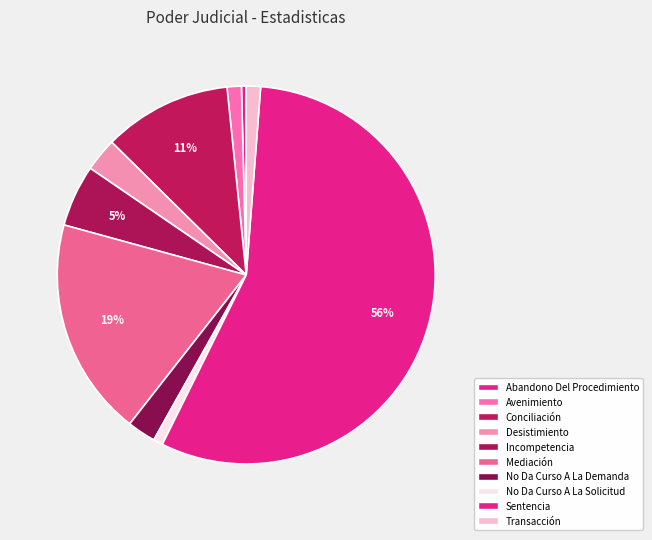

Rank the categories by value from lowest to highest.

Abandono Del Procedimiento, No Da Curso A La Solicitud, Avenimiento, Transacción, No Da Curso A La Demanda, Desistimiento, Incompetencia, Conciliación, Mediación, Sentencia